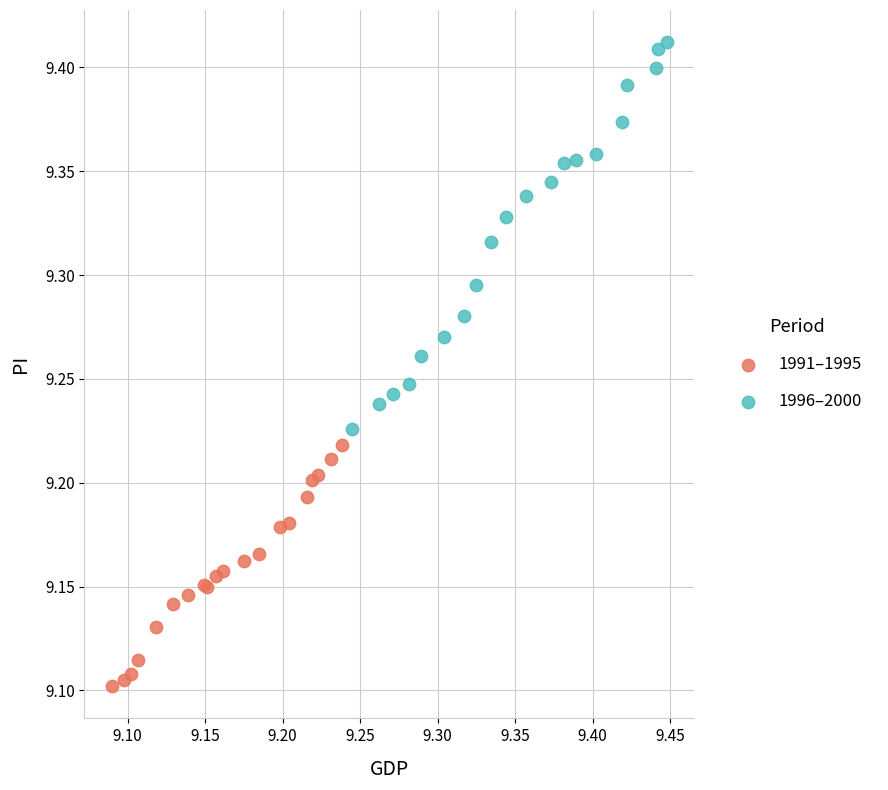

Which series contains the highest Y value?

1996–2000